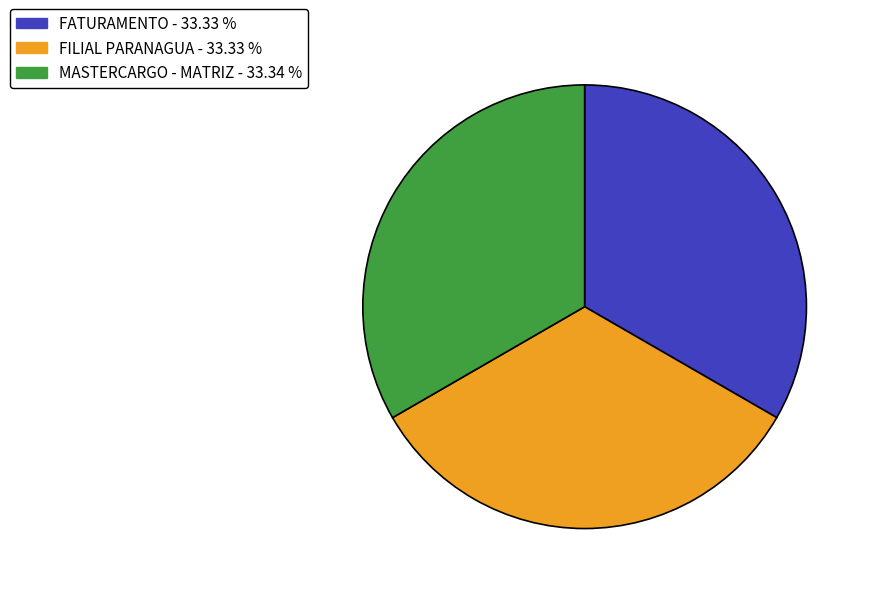

Combined, do FATURAMENTO and FILIAL PARANAGUA account for over 50%?

Yes